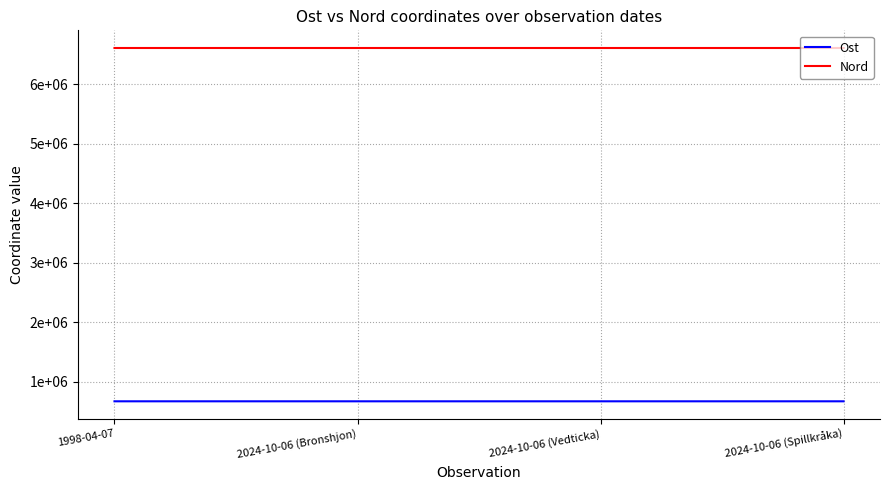

Rank the categories by Ost value from lowest to highest.

2024-10-06 (Vedticka), 2024-10-06 (Bronshjon), 2024-10-06 (Spillkråka), 1998-04-07